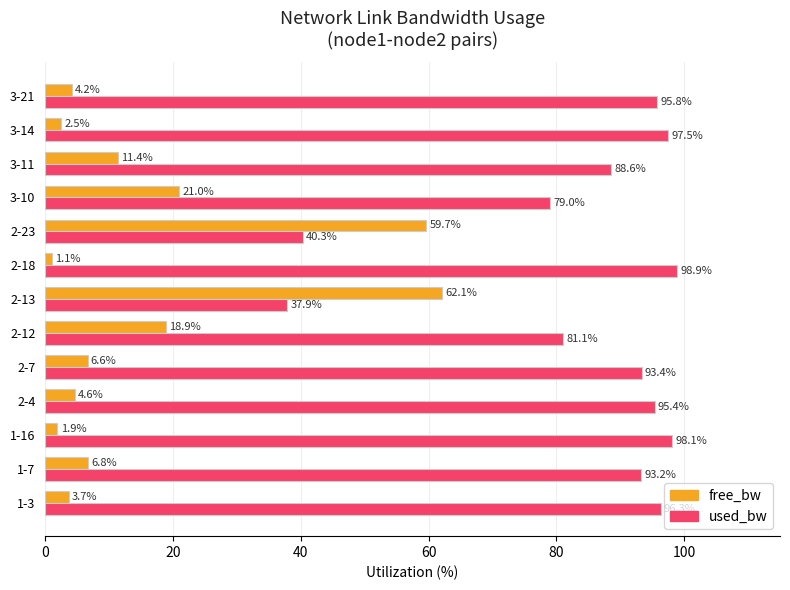

What is the maximum value for free_bw?

62.1